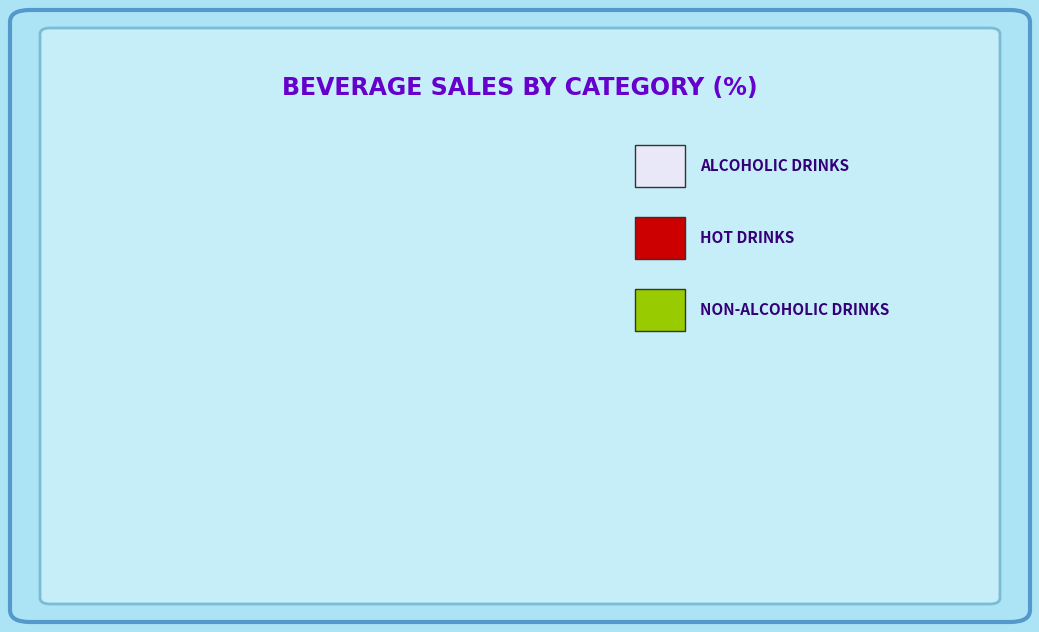

Is there a majority slice in this chart?

Yes